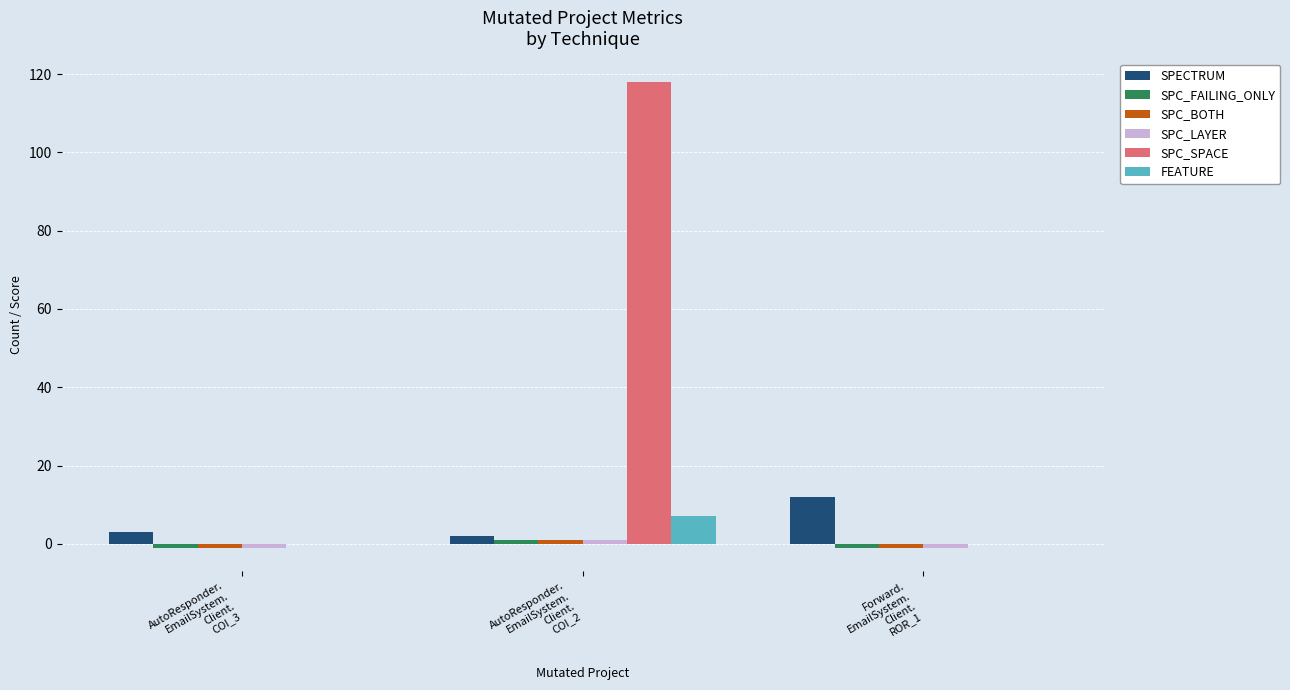

Which category has the highest value across all series?

AutoResponder.
EmailSystem.
Client.
COI_2